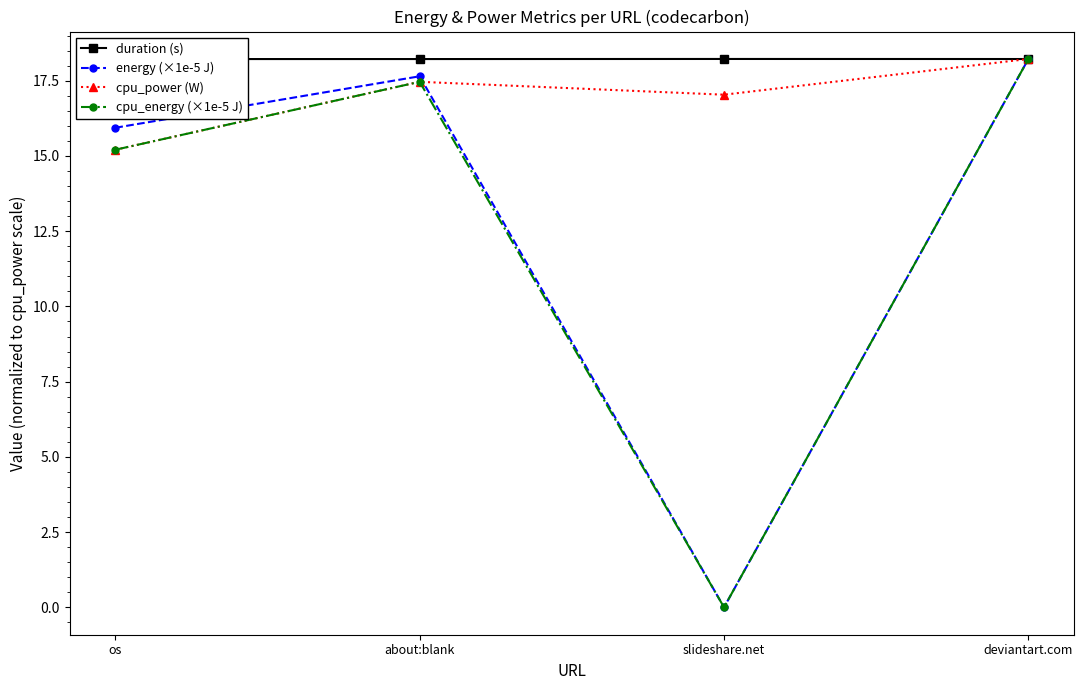

What is the difference between the maximum and minimum values in the cpu_power (W) series?

3.0